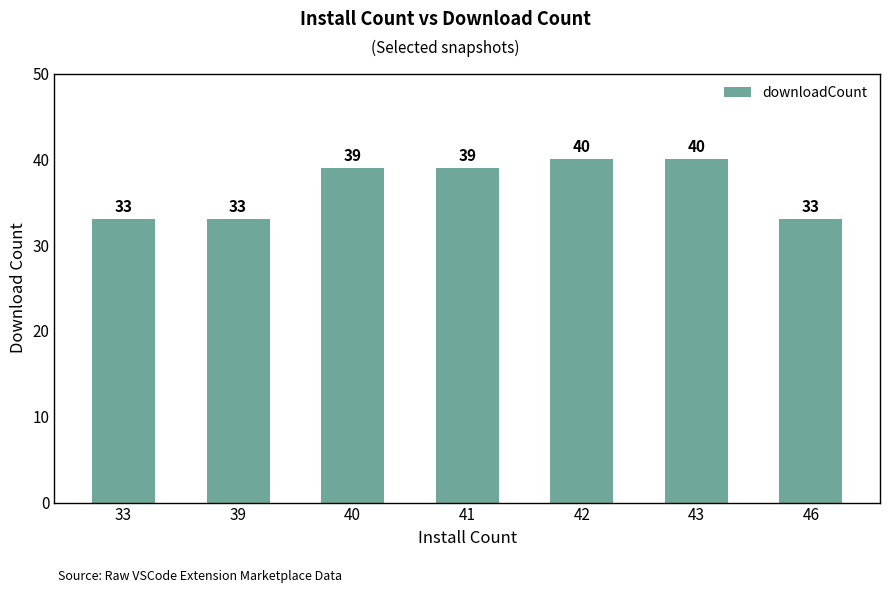

How many values are between 33 and 40?

7